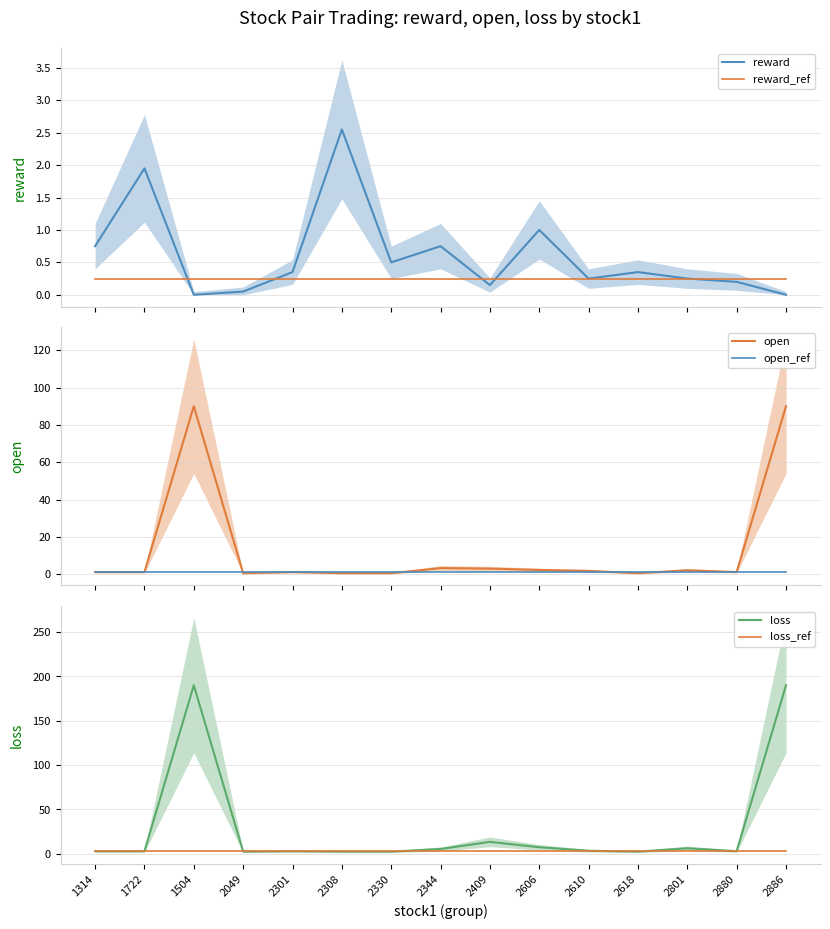

What is the label of the 11th point from the left?

2610